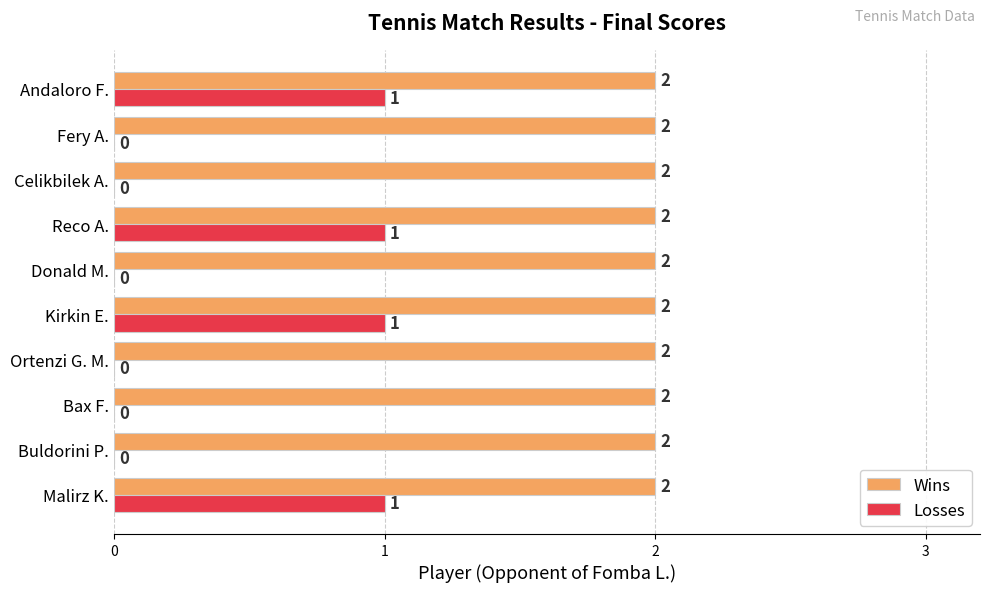

What is the maximum value shown in the chart?

2